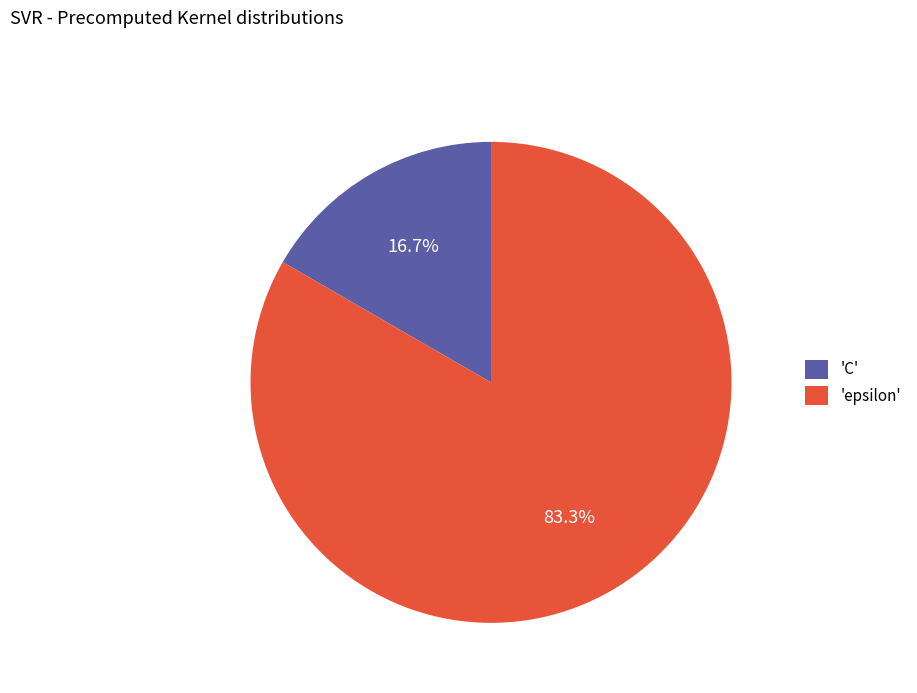

Between 'C' and 'epsilon', which is larger?

'epsilon'